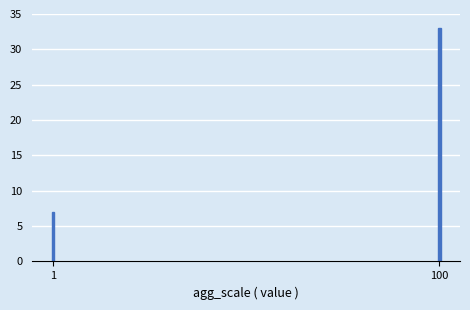

Reading right to left, extract all data points from this chart.

100=33	1=7